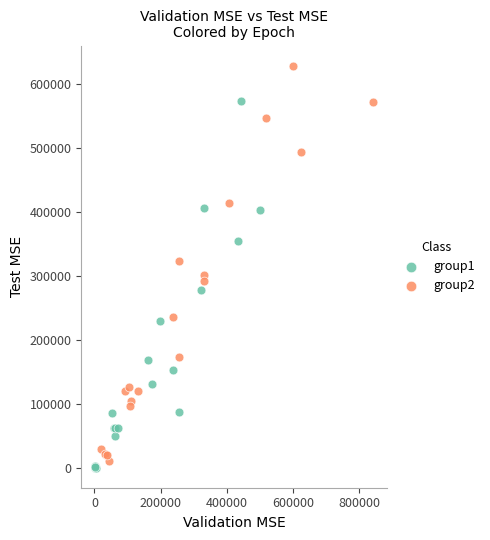

Which series has the largest Y range (max minus min)?

group2